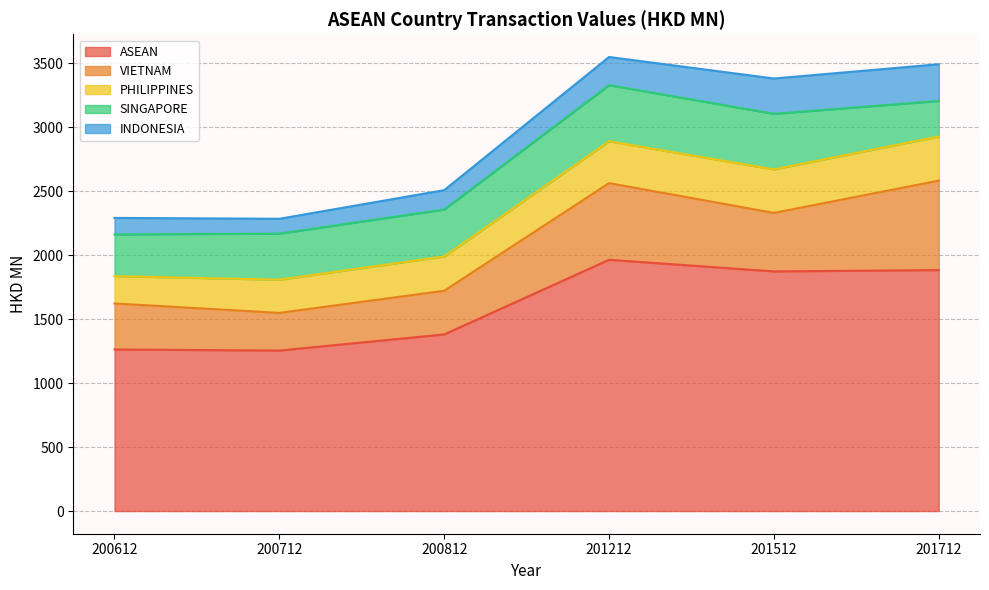

Rank the categories by ASEAN value from highest to lowest.

201212, 201712, 201512, 200812, 200612, 200712